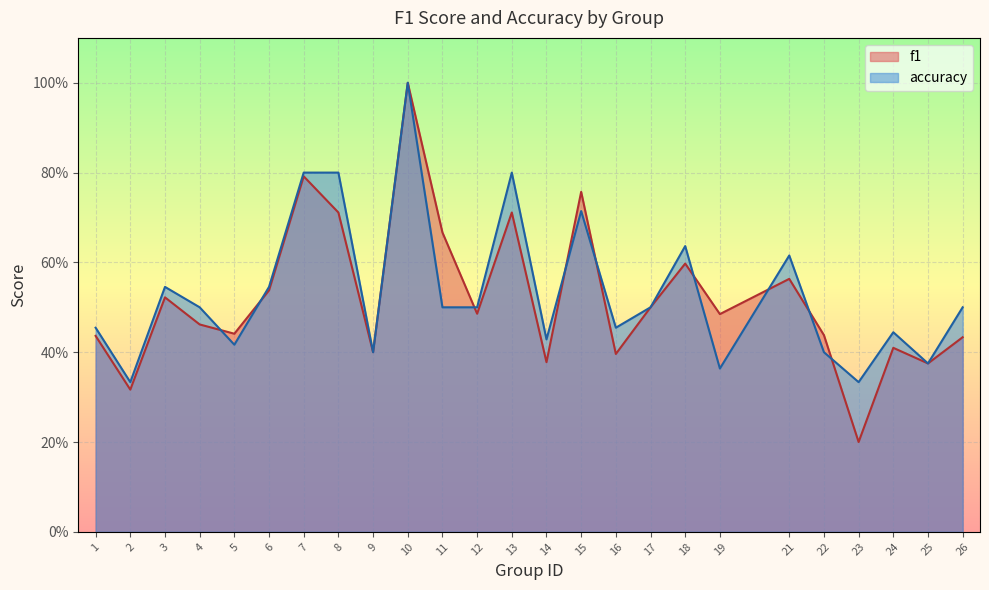

The value of f1 at 5 is 0.7. True or false?

False